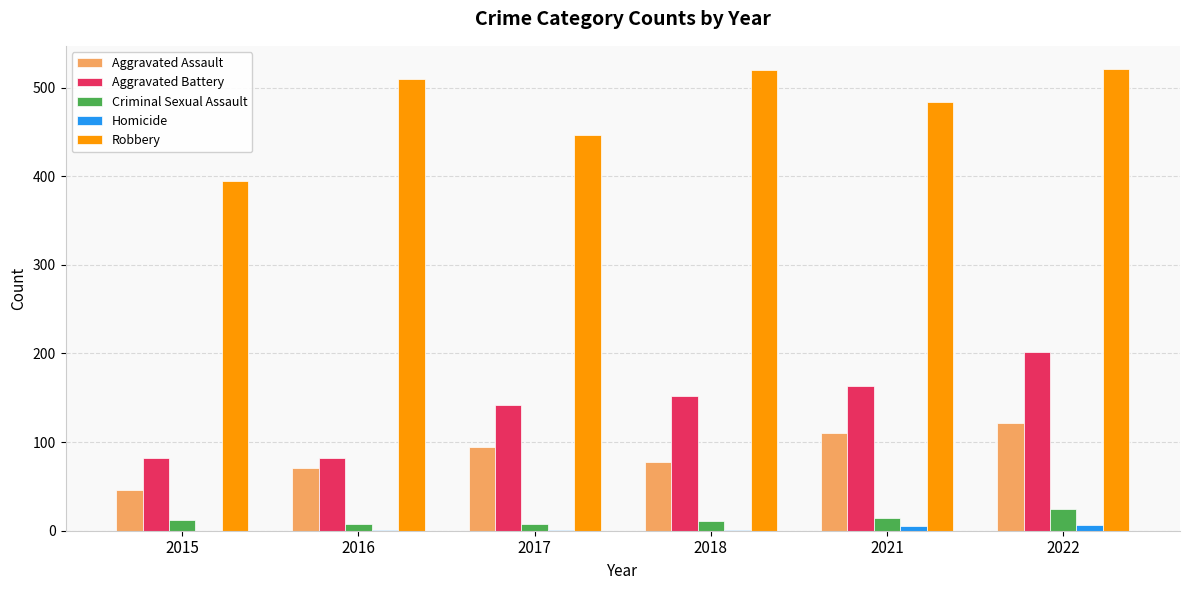

What is the greatest value displayed?

521